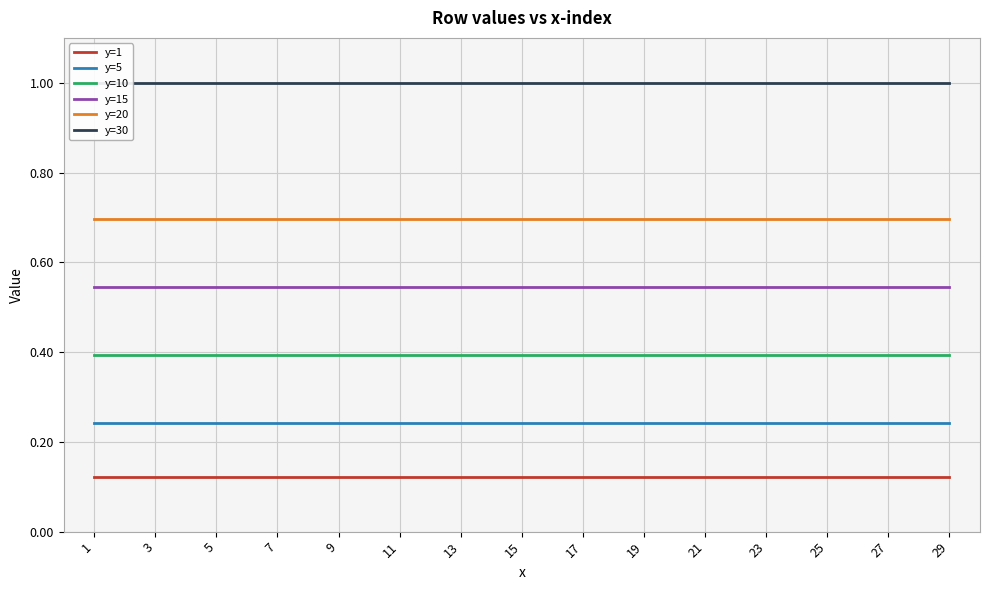

What is the lowest value of the y=20 series?

0.7